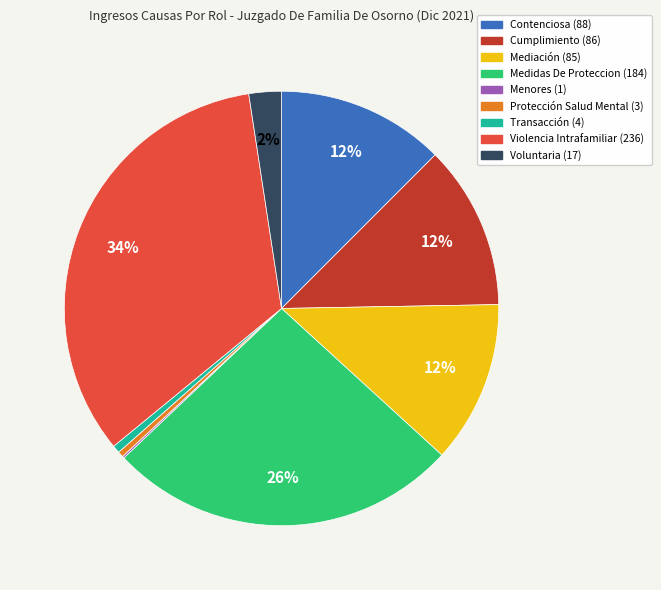

Which category has the biggest portion of the pie?

Violencia Intrafamiliar